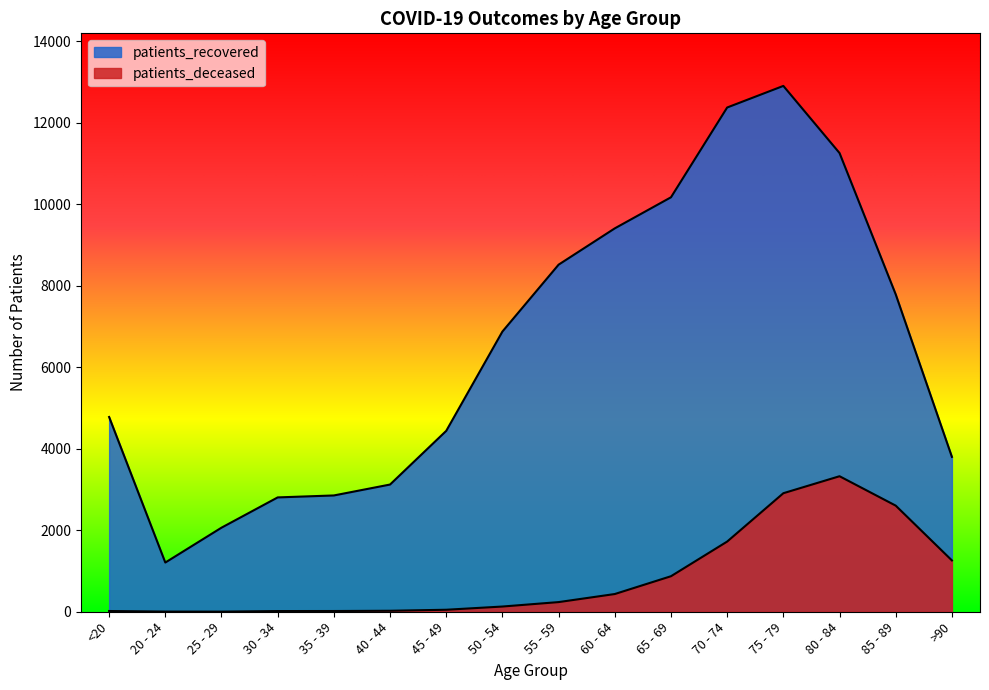

Reading left to right, transcribe all the data shown in this chart.

patients_recovered: <20=4781	20 - 24=1208	25 - 29=2064	30 - 34=2807	35 - 39=2855	40 - 44=3123	45 - 49=4441	50 - 54=6879	55 - 59=8521	60 - 64=9412	65 - 69=10175	70 - 74=12379	75 - 79=12909	80 - 84=11261	85 - 89=7791	>90=3802
patients_deceased: <20=18	20 - 24=4	25 - 29=3	30 - 34=17	35 - 39=18	40 - 44=24	45 - 49=49	50 - 54=128	55 - 59=237	60 - 64=435	65 - 69=872	70 - 74=1723	75 - 79=2910	80 - 84=3327	85 - 89=2605	>90=1260